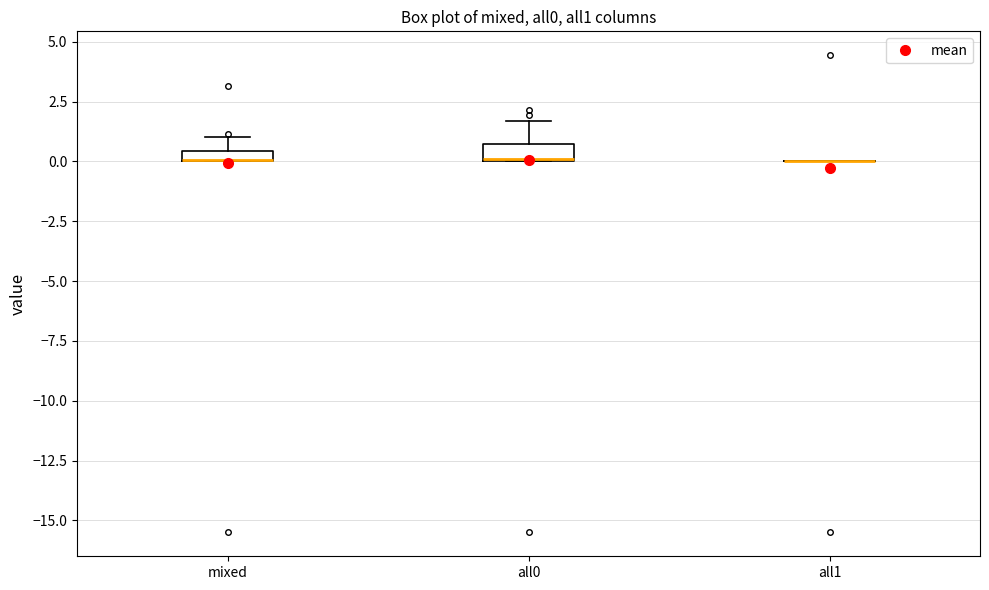

Where is the lower edge of the box for mixed on the y-axis? The values are not printed on the chart, so give them approximately, as read against the axis.

0.0